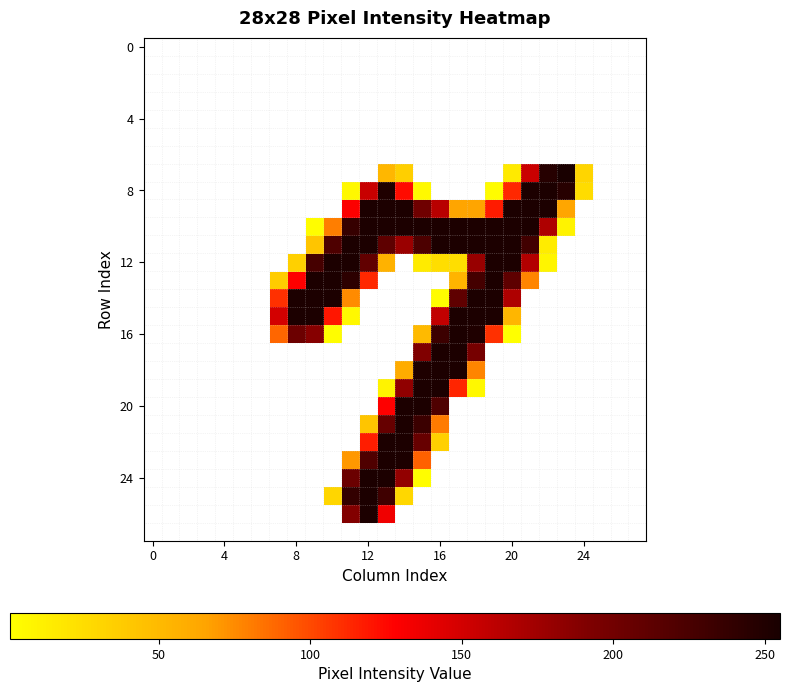

Which category has the highest value across all series?

23